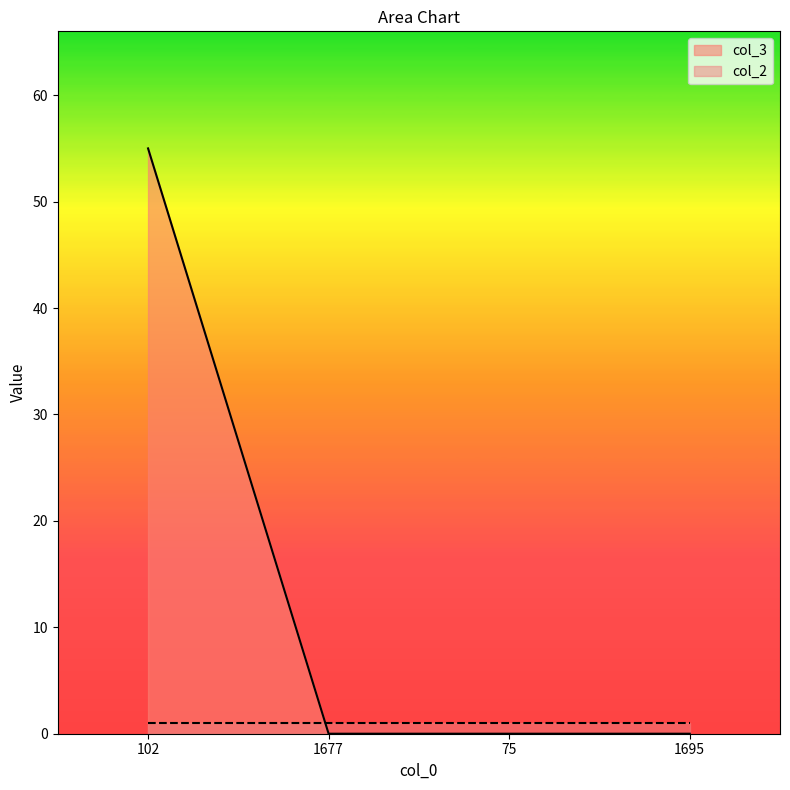

What is the label of the 3rd point from the left?

75